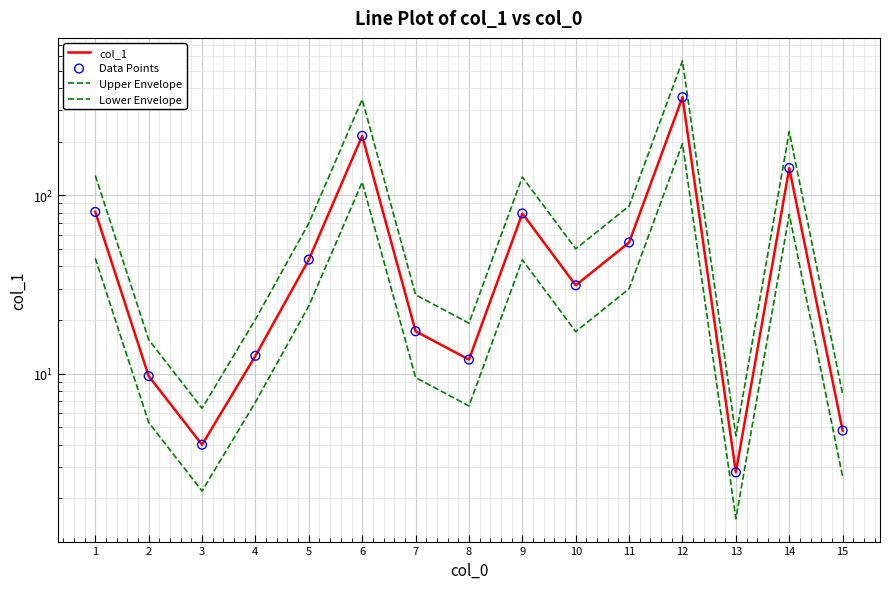

Is the value of col_1 at 3 greater than the value of Data Points at 3?

No